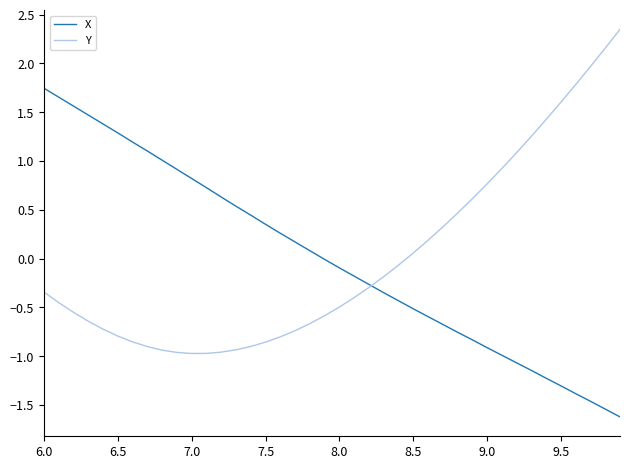

What is the smallest value displayed?

-1.6